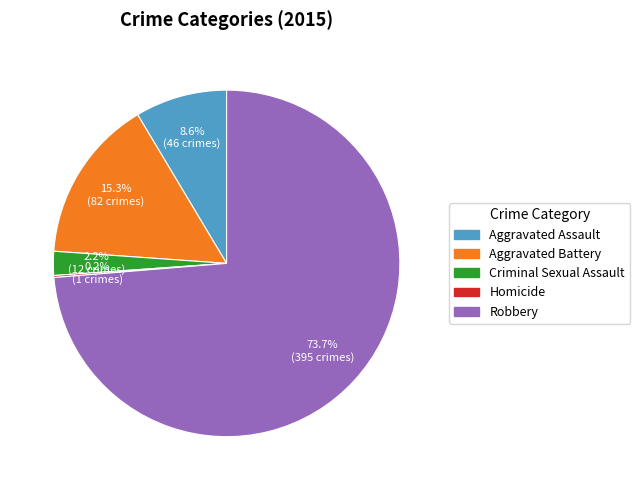

Which has a higher value, Aggravated Assault or Criminal Sexual Assault?

Aggravated Assault